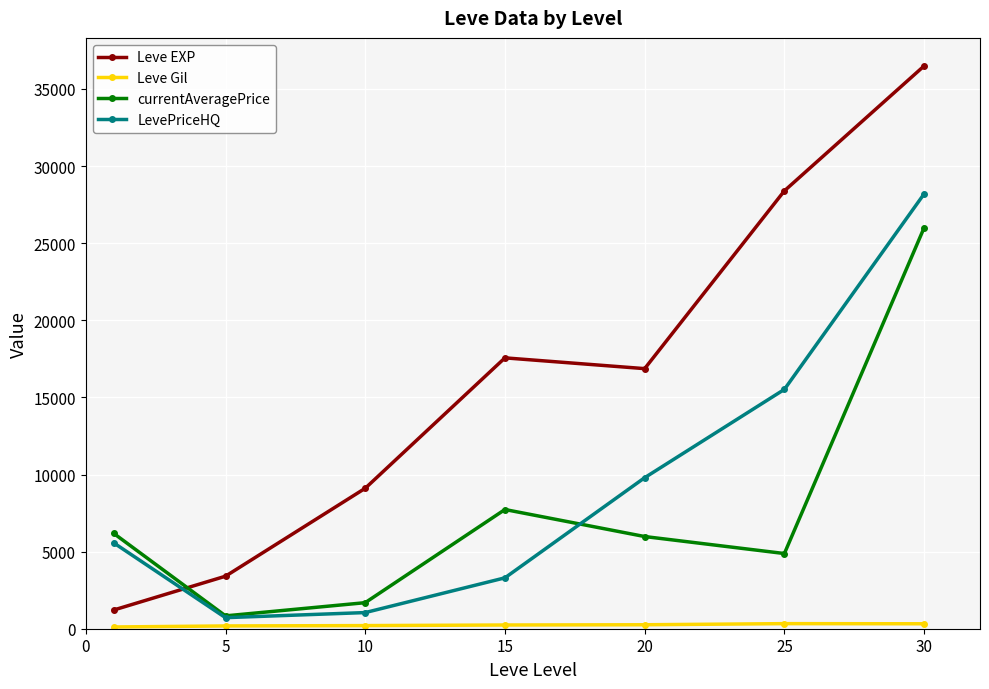

What is the value of the LevePriceHQ point at the 3rd from the left?

1047.0